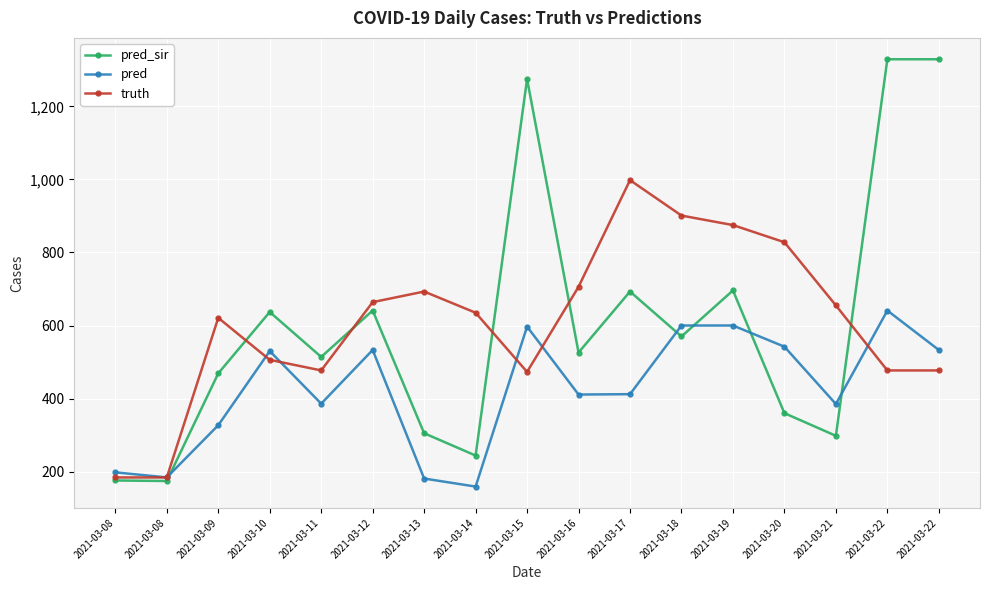

How many lines are shown in the chart?

3